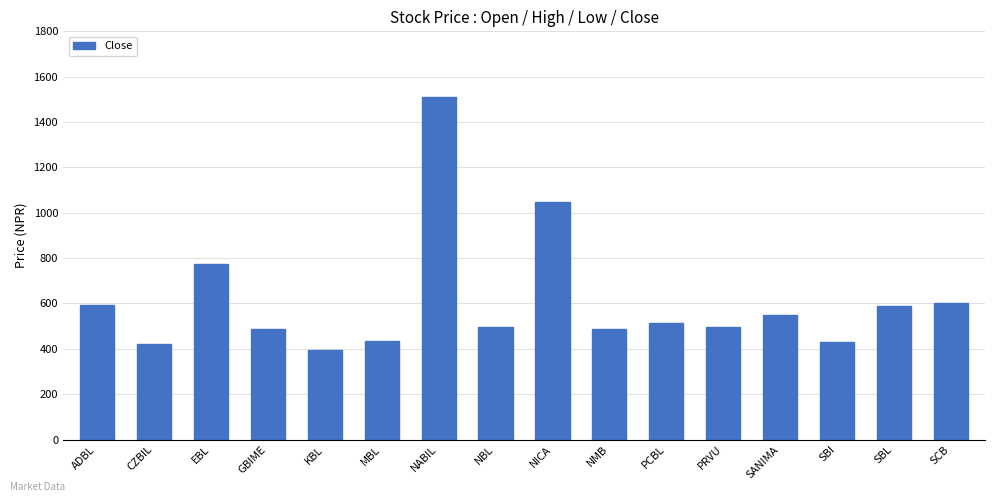

What is the minimum value shown in the chart?

396.0